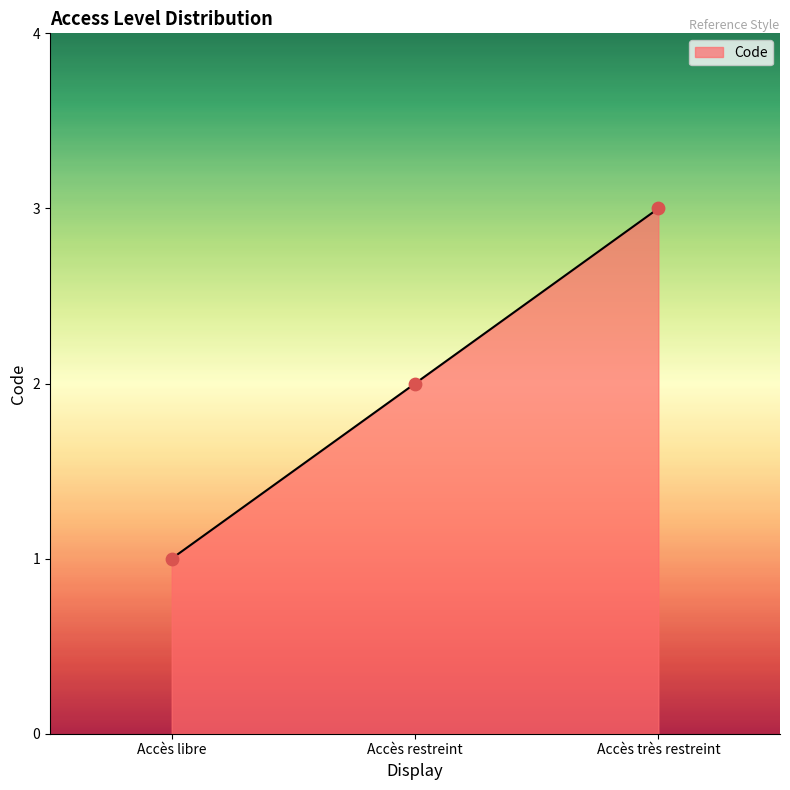

Which has a higher value, Accès libre or Accès restreint?

Accès restreint